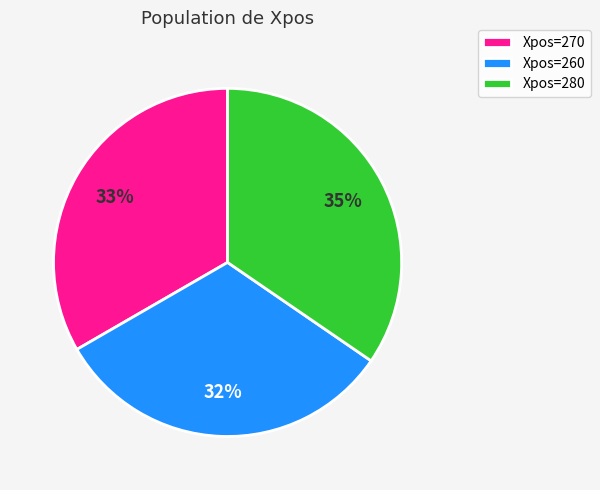

Count the number of slices in the pie.

3